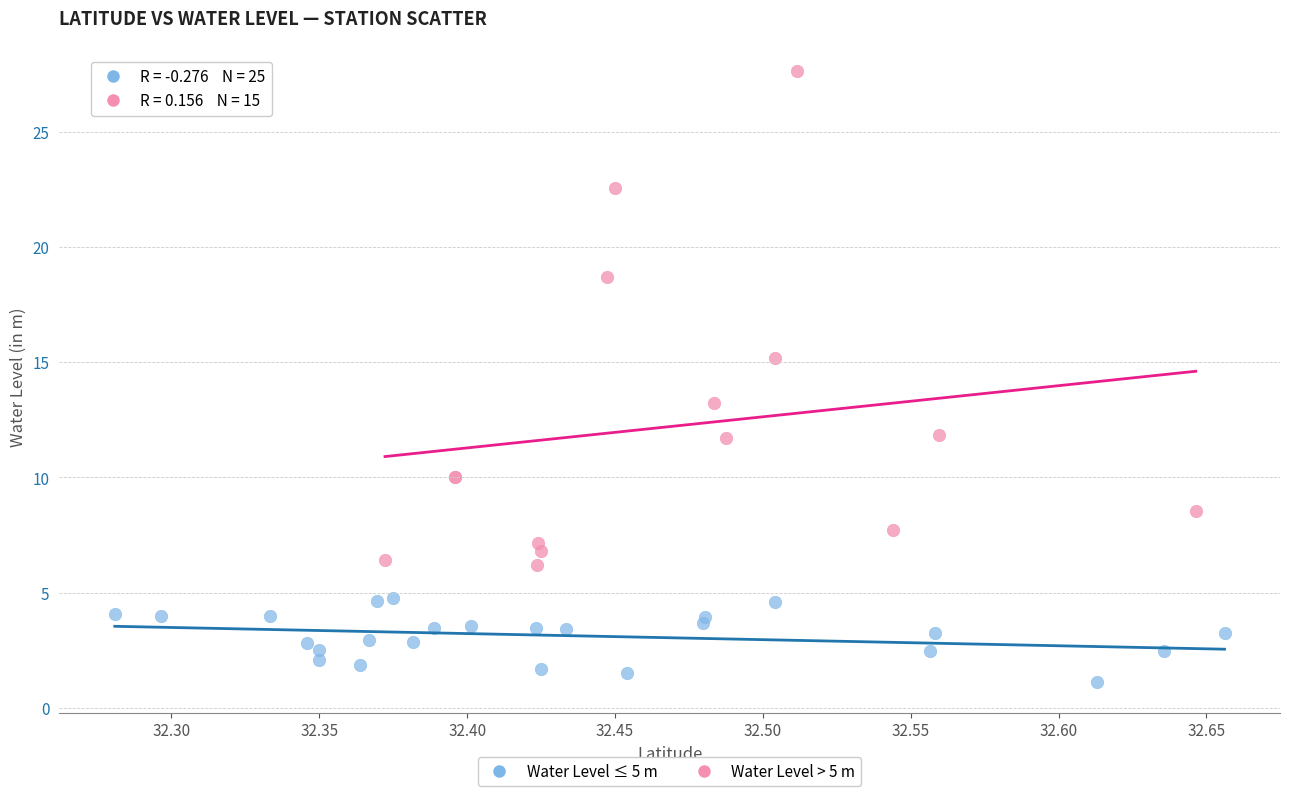

Which series reaches the minimum Y coordinate?

Water Level ≤ 5 m